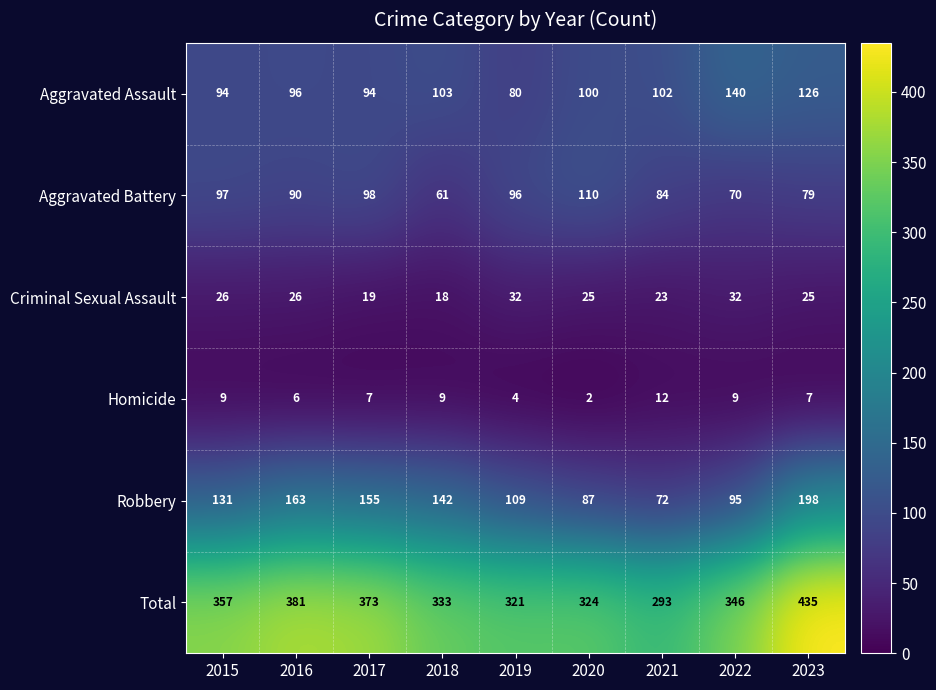

At which category does the chart reach its peak across all series?

2023